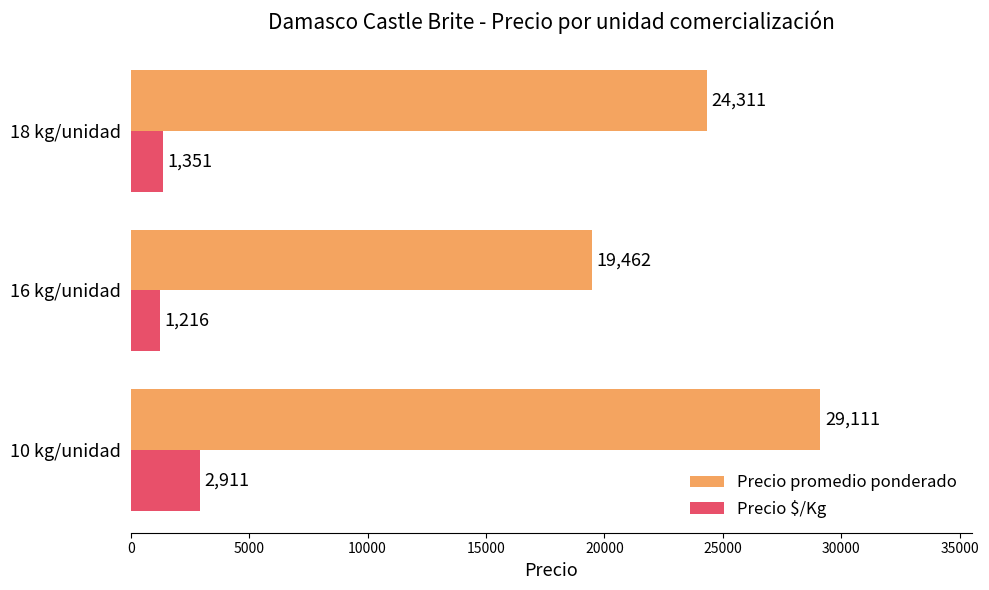

Which series has the widest spread of values?

Precio promedio ponderado